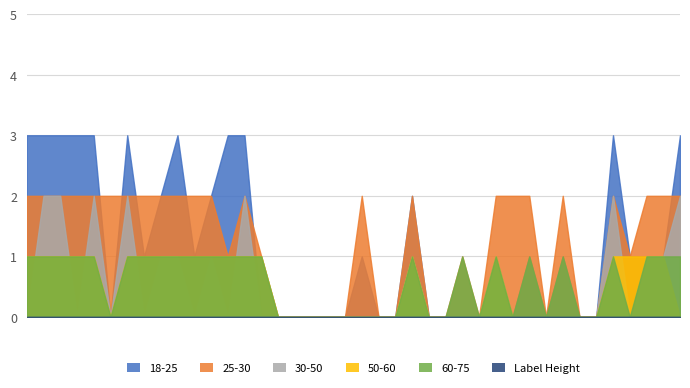

What is the maximum value shown in the chart?

3